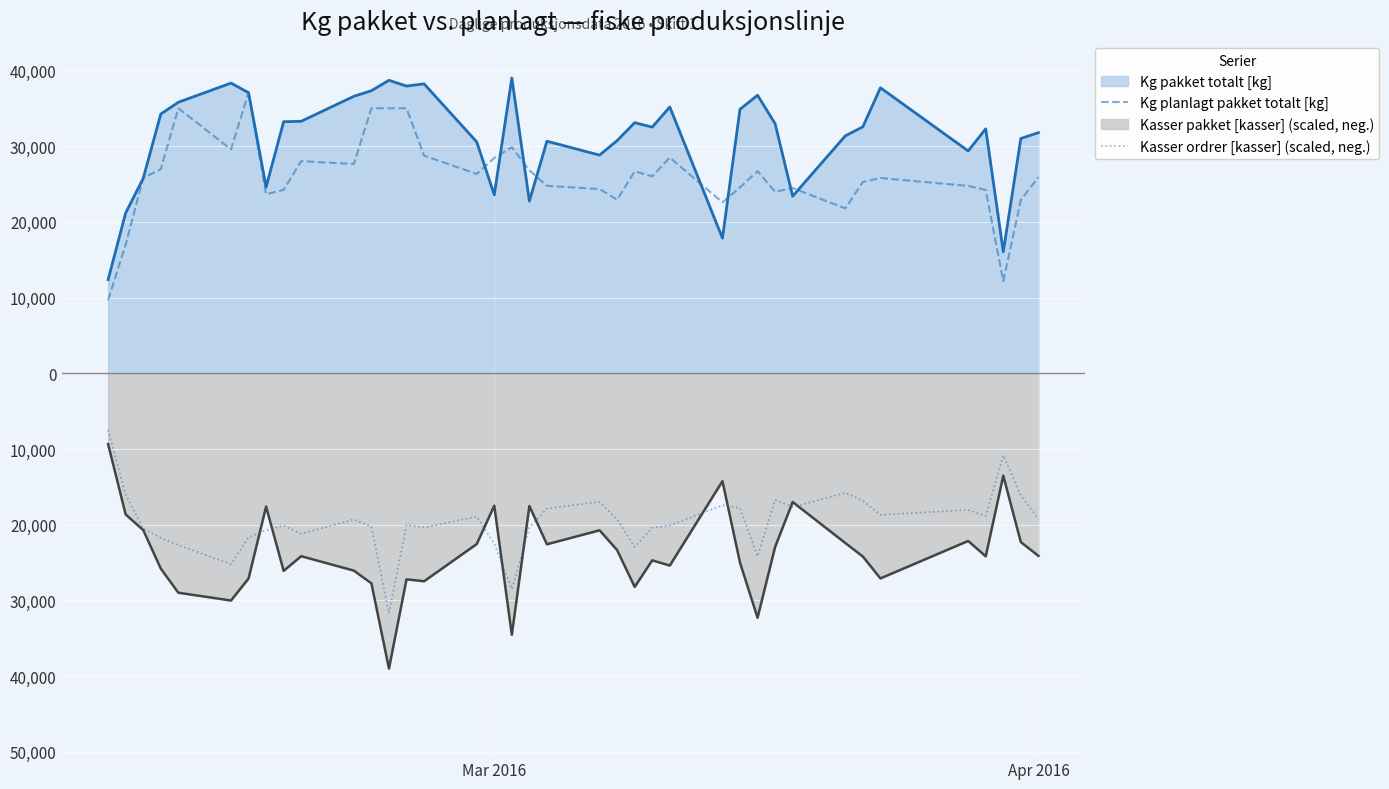

Does the chart display data point markers on the line(s)?

No